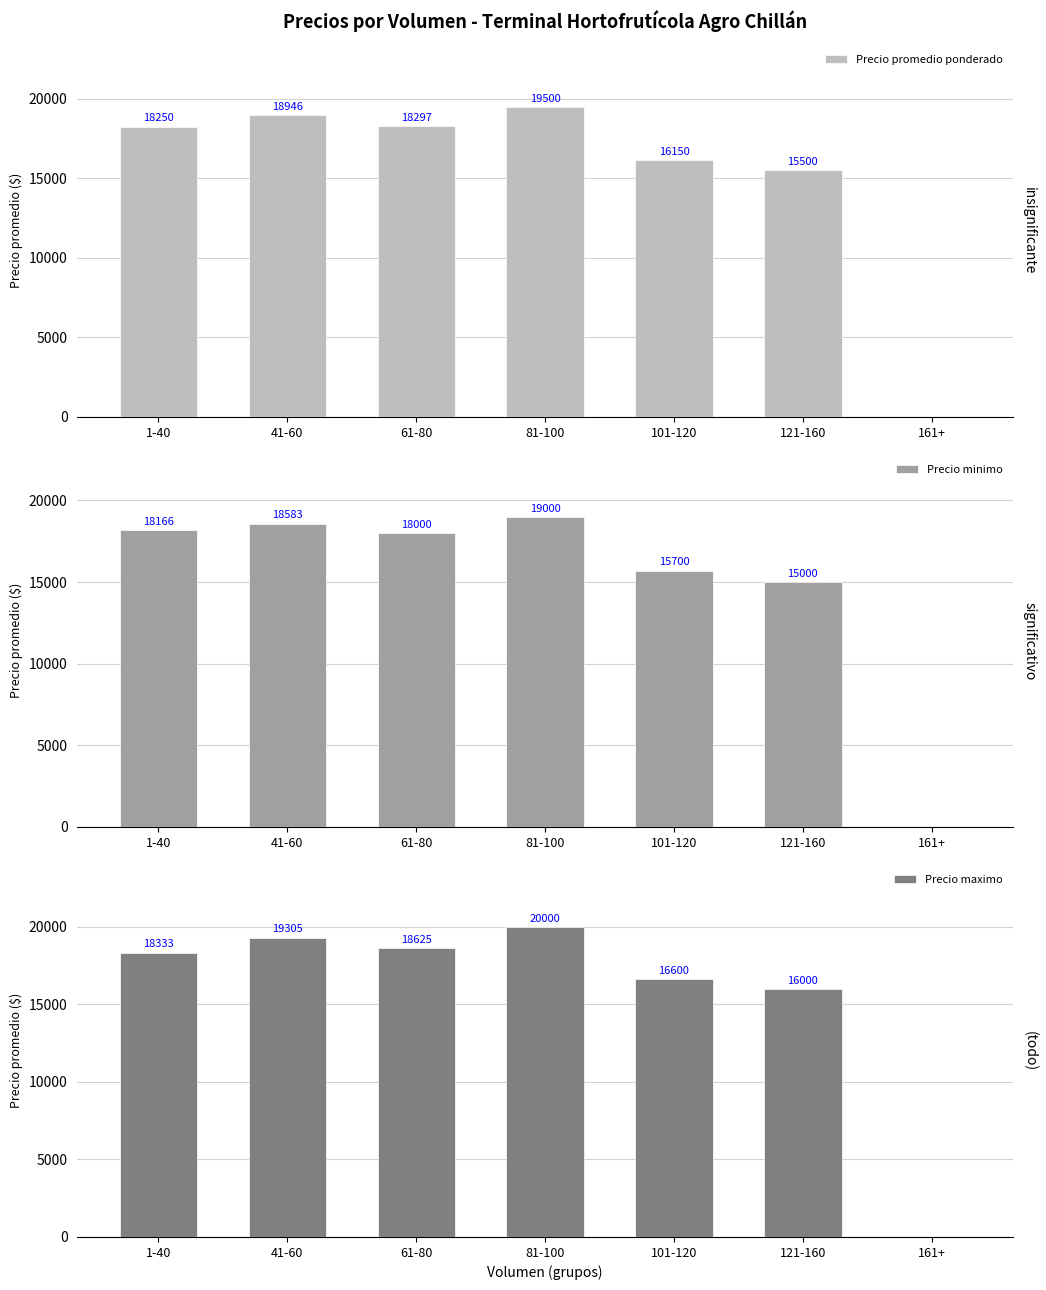

True or false: Precio promedio ponderado has a value of 0 at 161+.

True